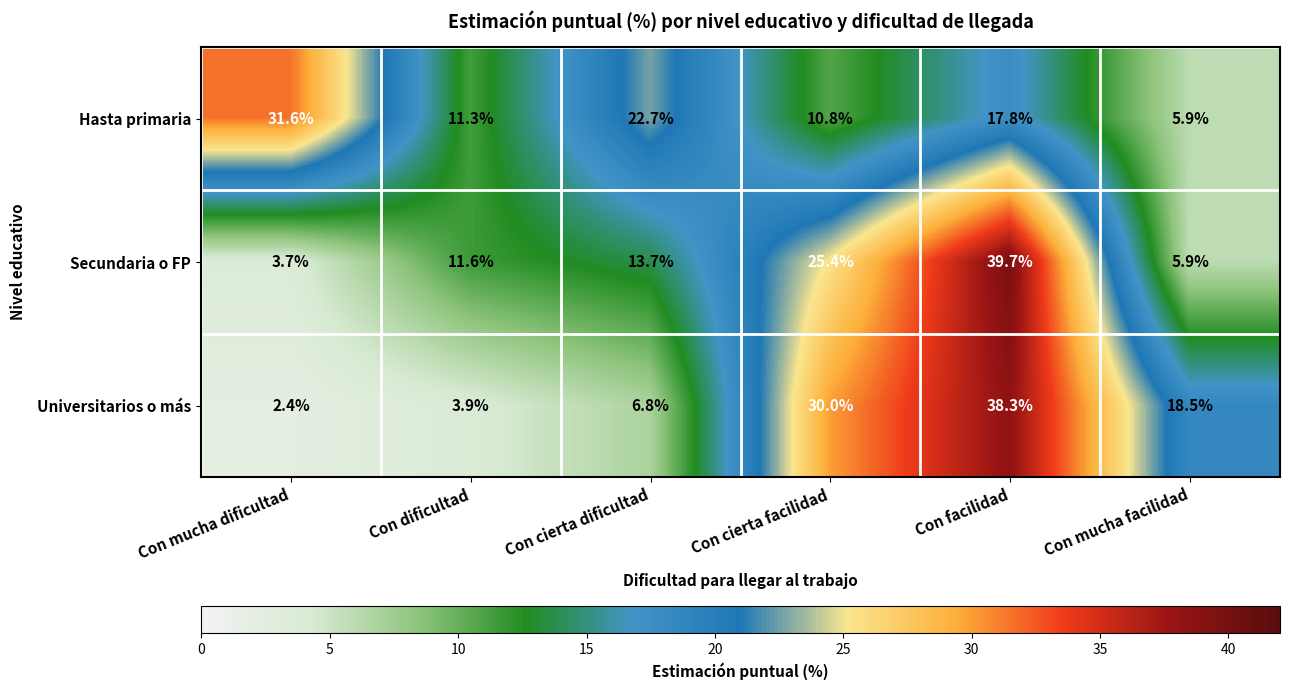

Reading right to left, list all the values displayed in this chart.

Hasta primaria: 5.9	17.8	10.8	22.7	11.3	31.6
Secundaria o FP: 5.9	39.7	25.4	13.7	11.6	3.7
Universitarios o más: 18.5	38.3	30.0	6.8	3.9	2.4